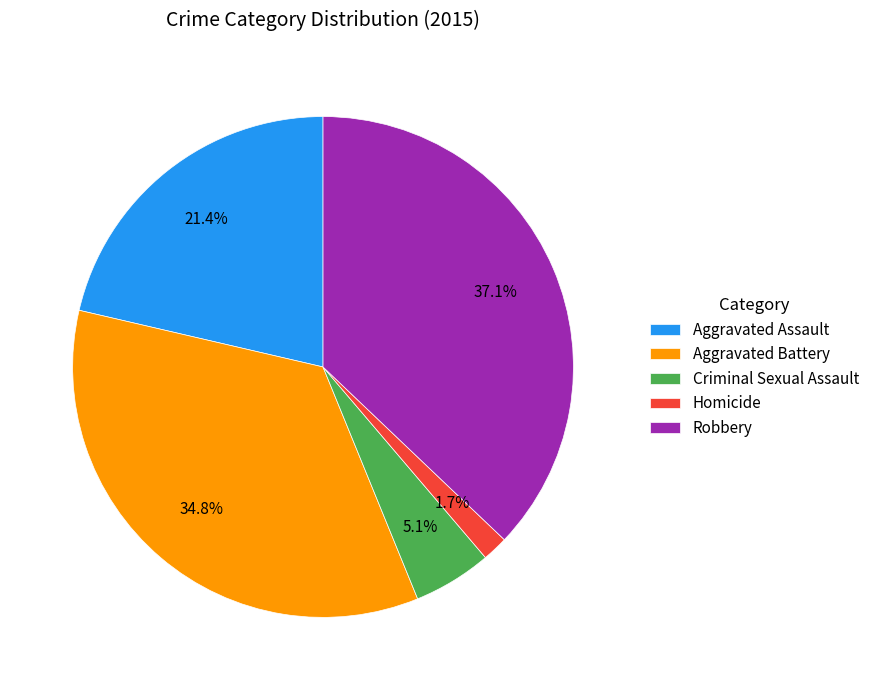

How much of the chart is everything except Aggravated Battery?

65.2%